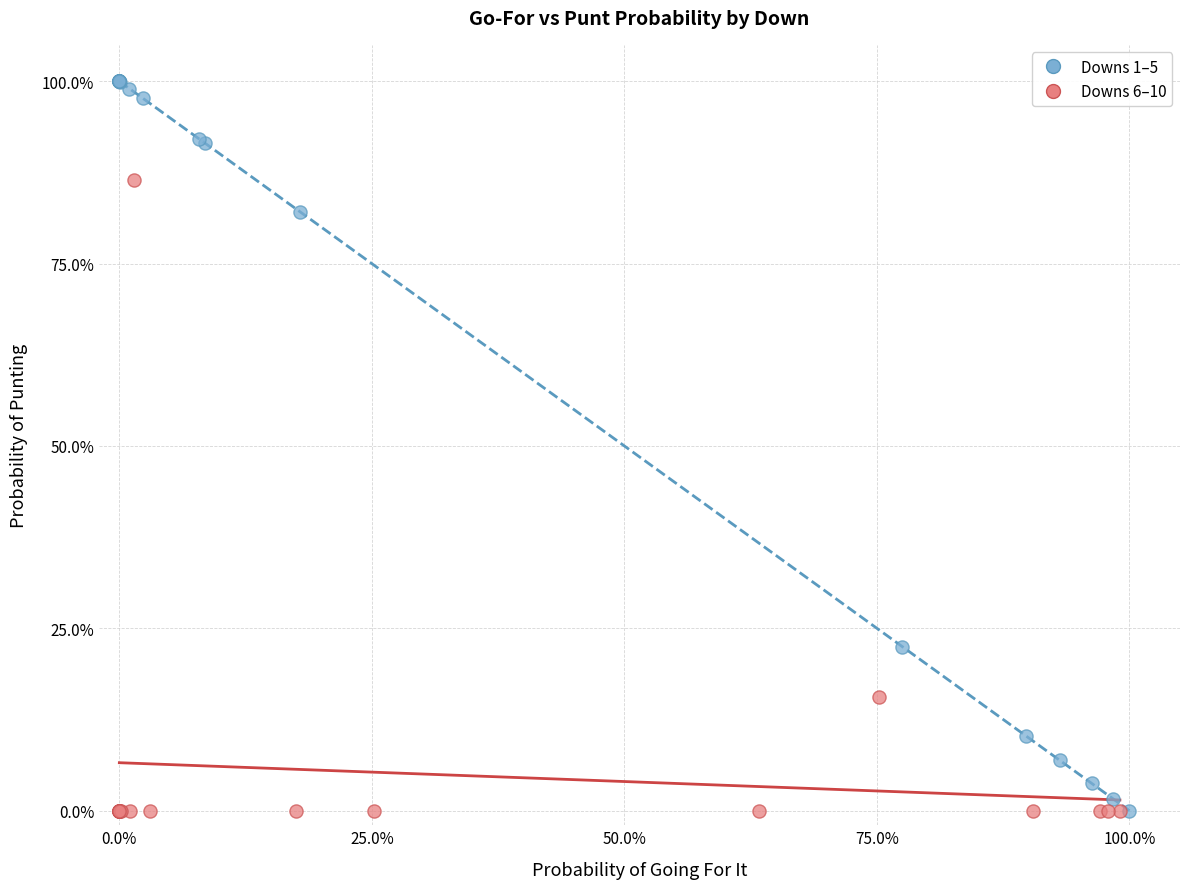

What are all the series names shown in the legend?

Downs 1–5, Downs 6–10